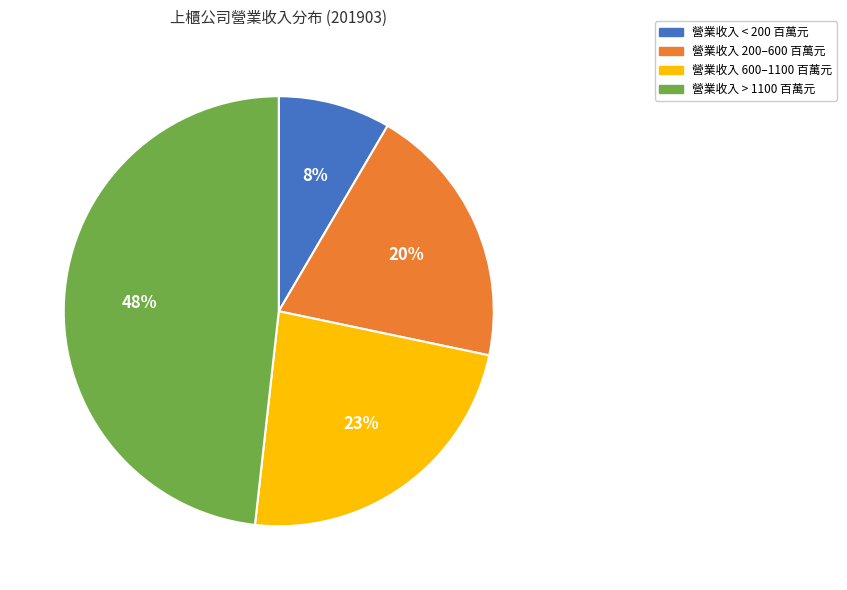

Is there a majority slice in this chart?

No